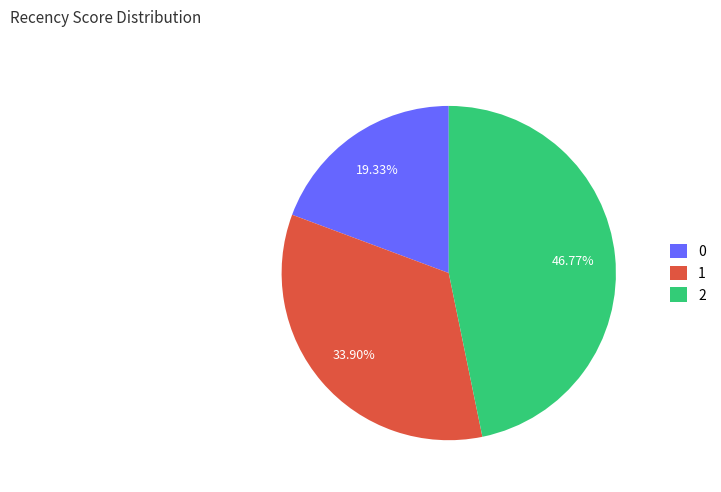

To the nearest percent, what portion does 2 represent?

47%